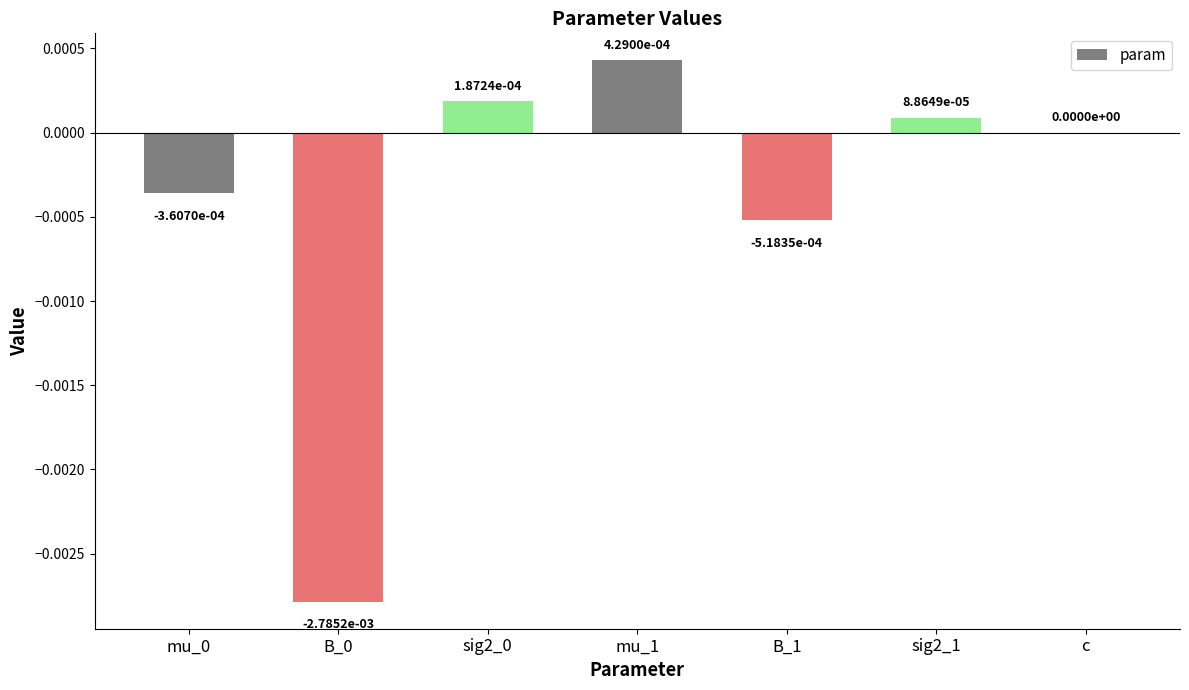

At which category does the chart reach its peak across all series?

mu_1